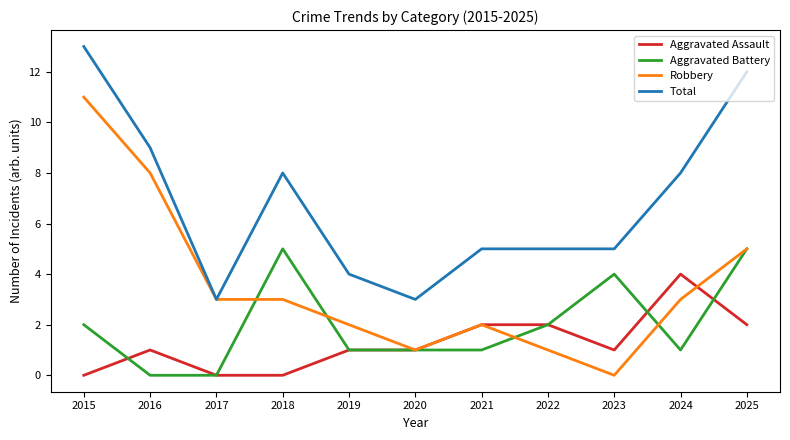

What is the sum of all Aggravated Assault values?

14